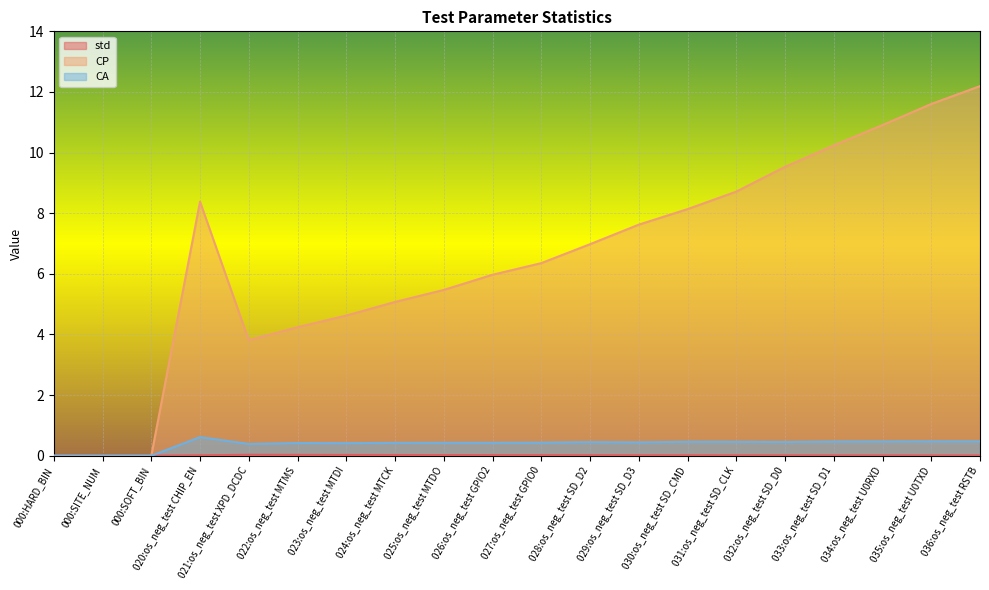

Reading left to right, what are all the values shown in this chart?

std: 0.0	0.0	0.0	0.0	0.0	0.0	0.0	0.0	0.0	0.0	0.0	0.0	0.0	0.0	0.0	0.0	0.0	0.0	0.0	0.0
CP: 0.0	0.0	0.0	8.4	3.8	4.2	4.6	5.1	5.5	6.0	6.4	7.0	7.6	8.1	8.7	9.5	10.2	10.9	11.6	12.2
CA: 0.0	0.0	0.0	0.6	0.4	0.4	0.4	0.4	0.4	0.4	0.4	0.5	0.4	0.5	0.5	0.5	0.5	0.5	0.5	0.5